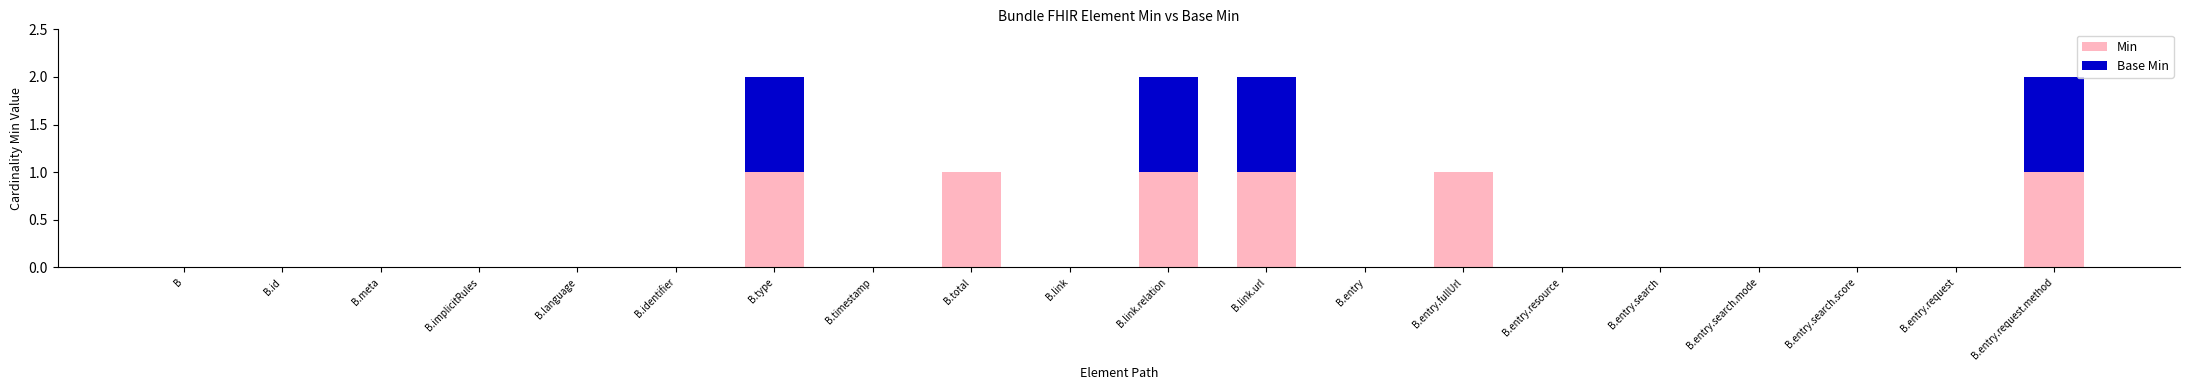

The value of Min at B.language is 0. True or false?

True